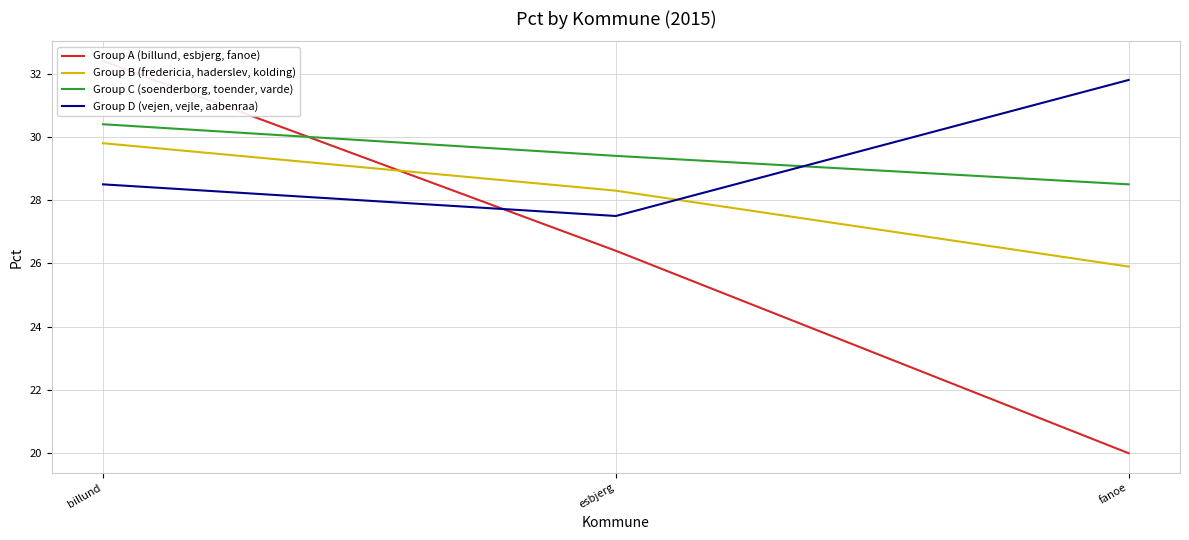

What is the sum of the Group C (soenderborg, toender, varde) values at esbjerg and fanoe?

57.9